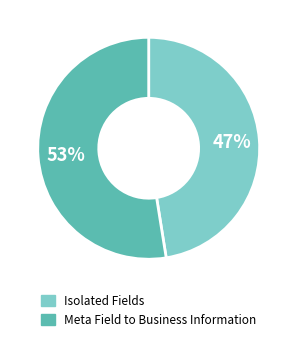

Is there any slice that represents more than half of the pie?

Yes